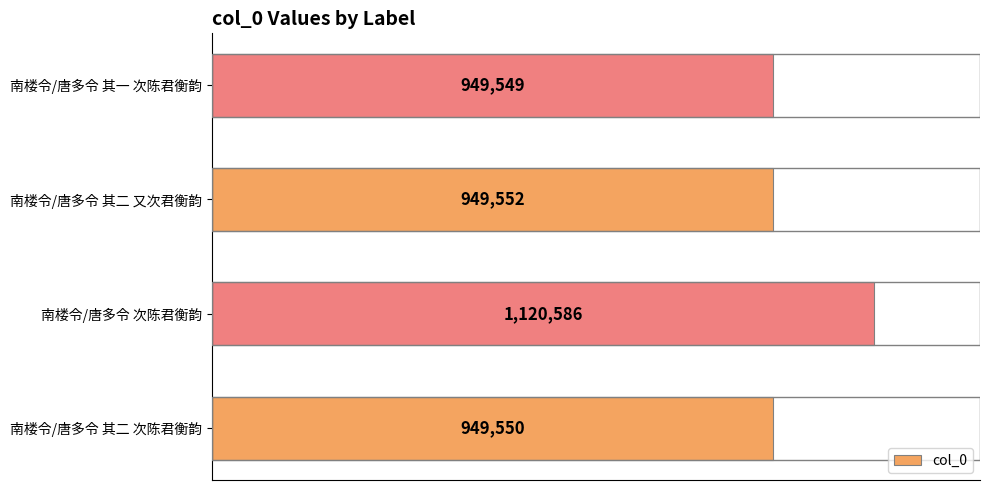

What is the average value?

992309